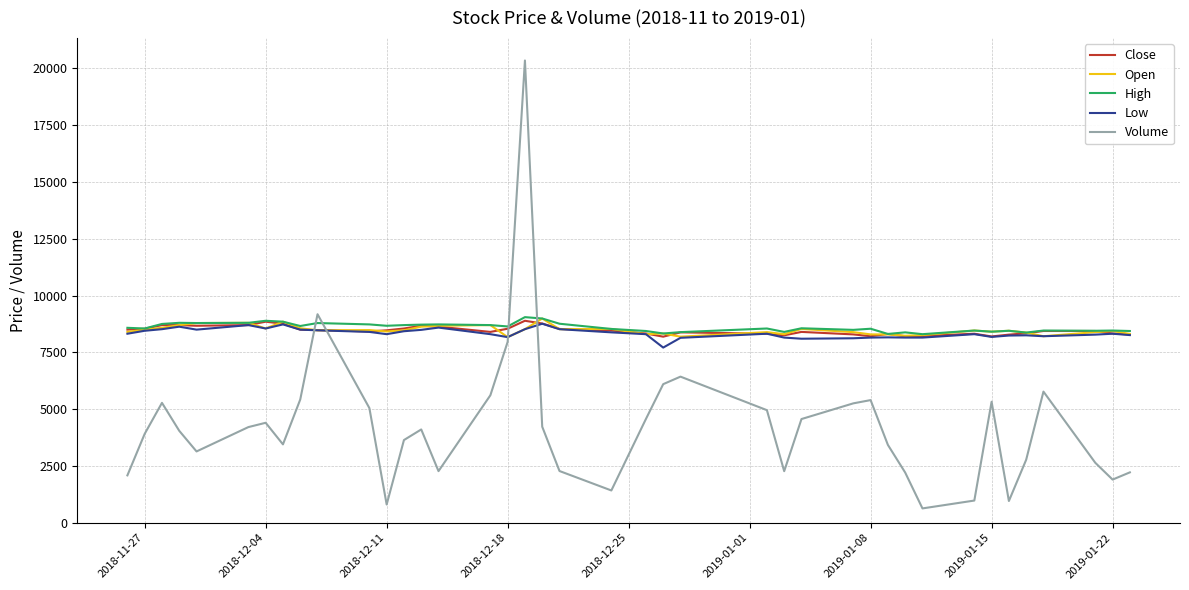

How many intersections are there between Volume and Low?

4